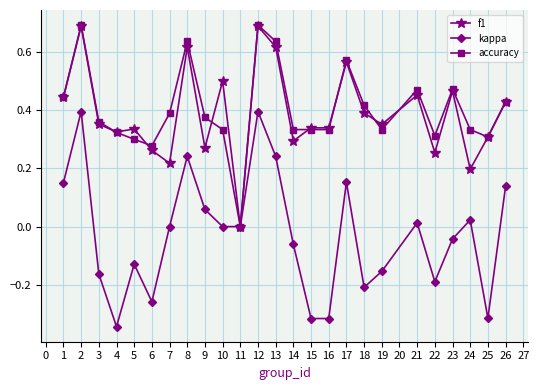

Where is the first local maximum for f1?

2